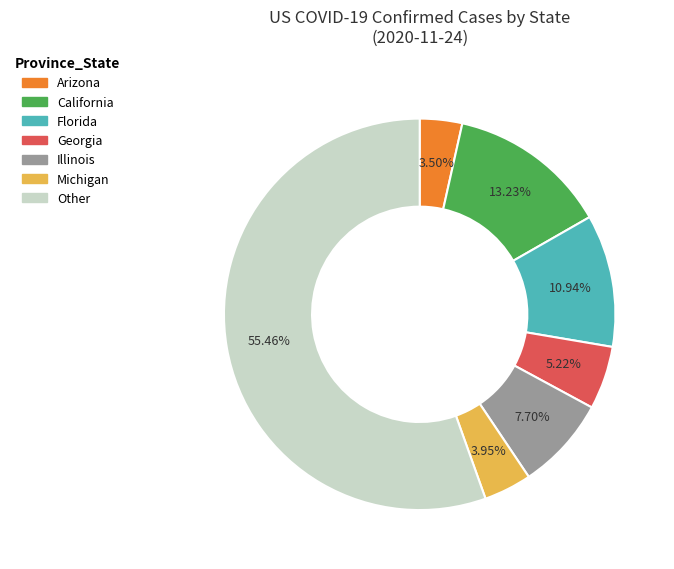

Which has a higher value, Georgia or Michigan?

Georgia